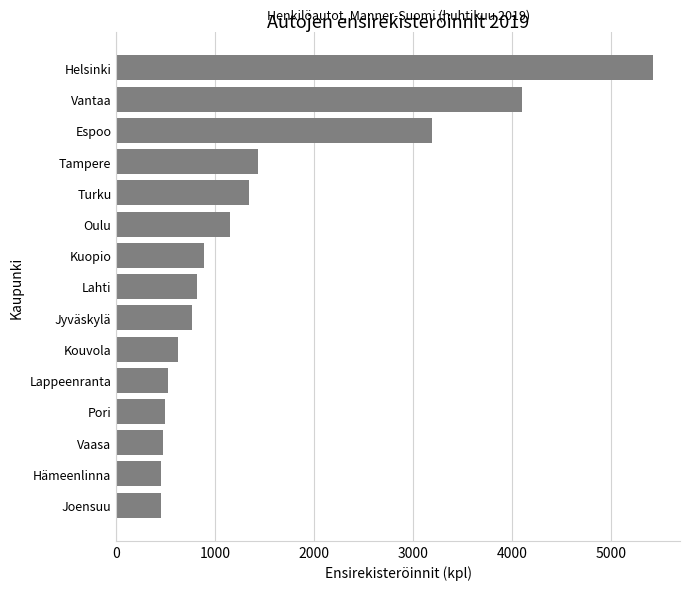

What is the difference between the maximum and minimum values?

4978